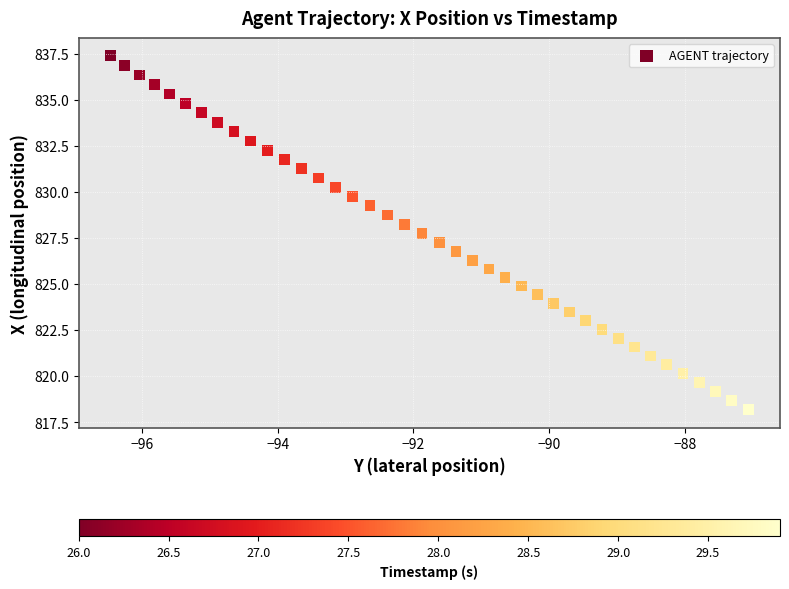

What is the range of X values (max minus min)?

9.4